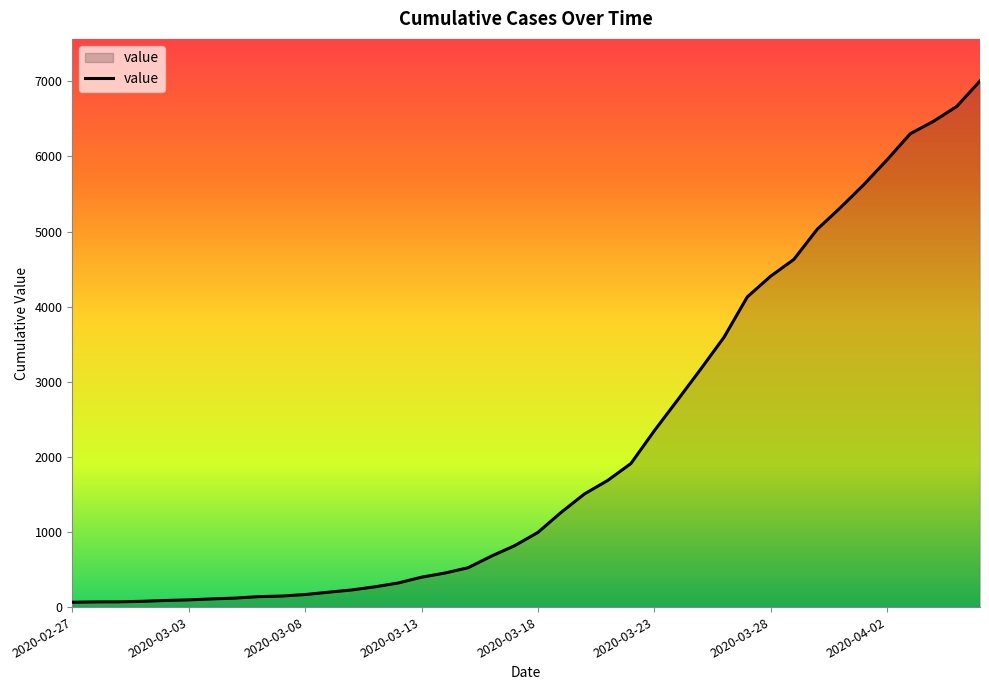

What is the greatest value displayed?

7005